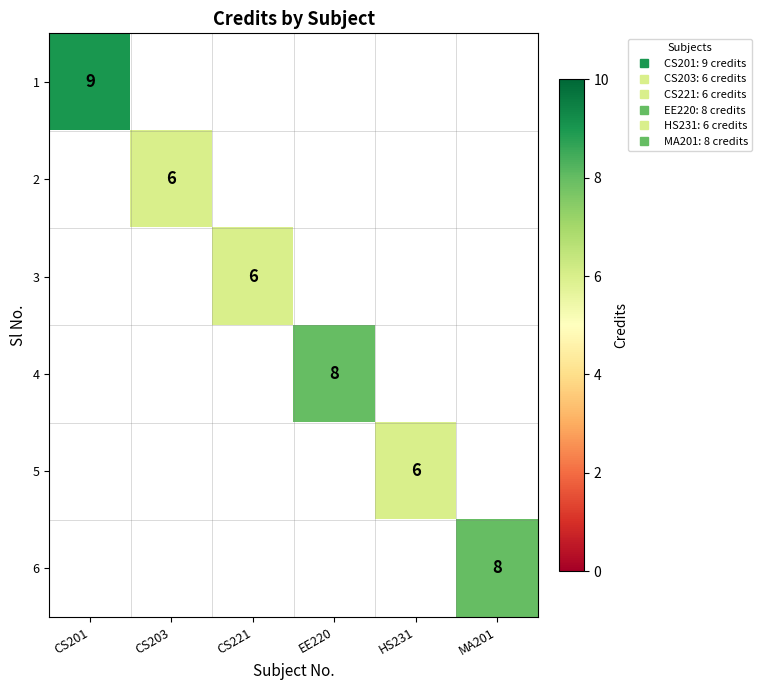

Rank the categories by 2 value from highest to lowest.

CS201, CS203, CS221, EE220, HS231, MA201